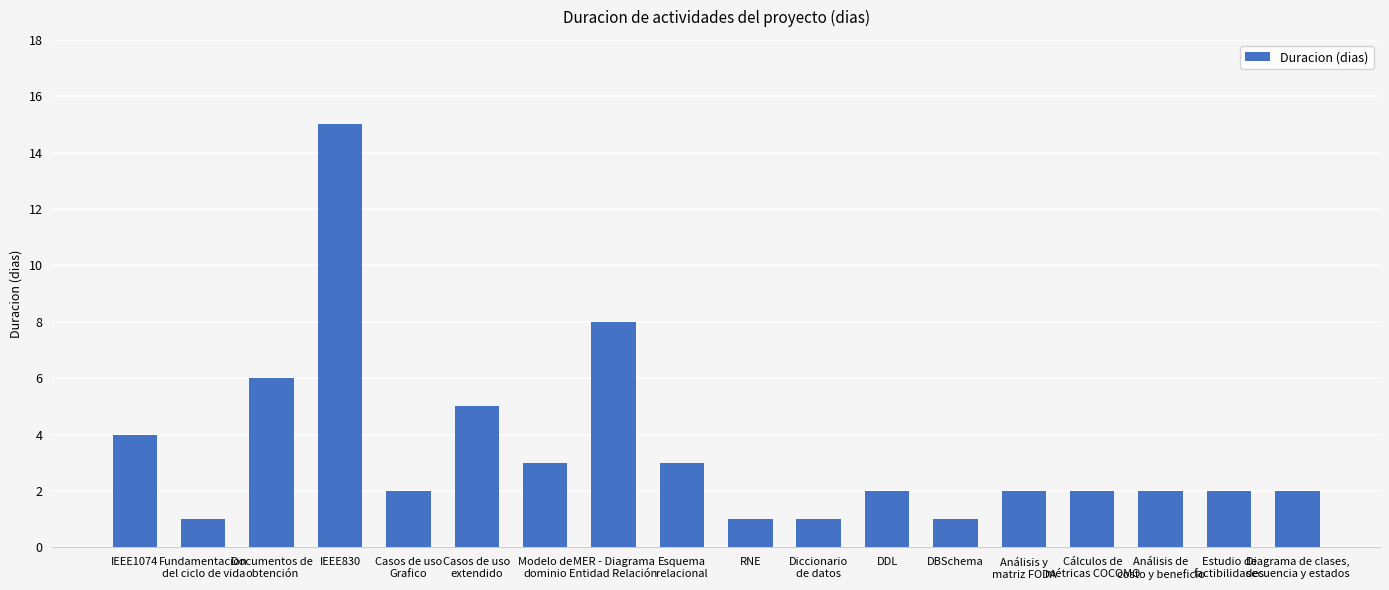

What is the label of the 4th bar from the left?

IEEE830